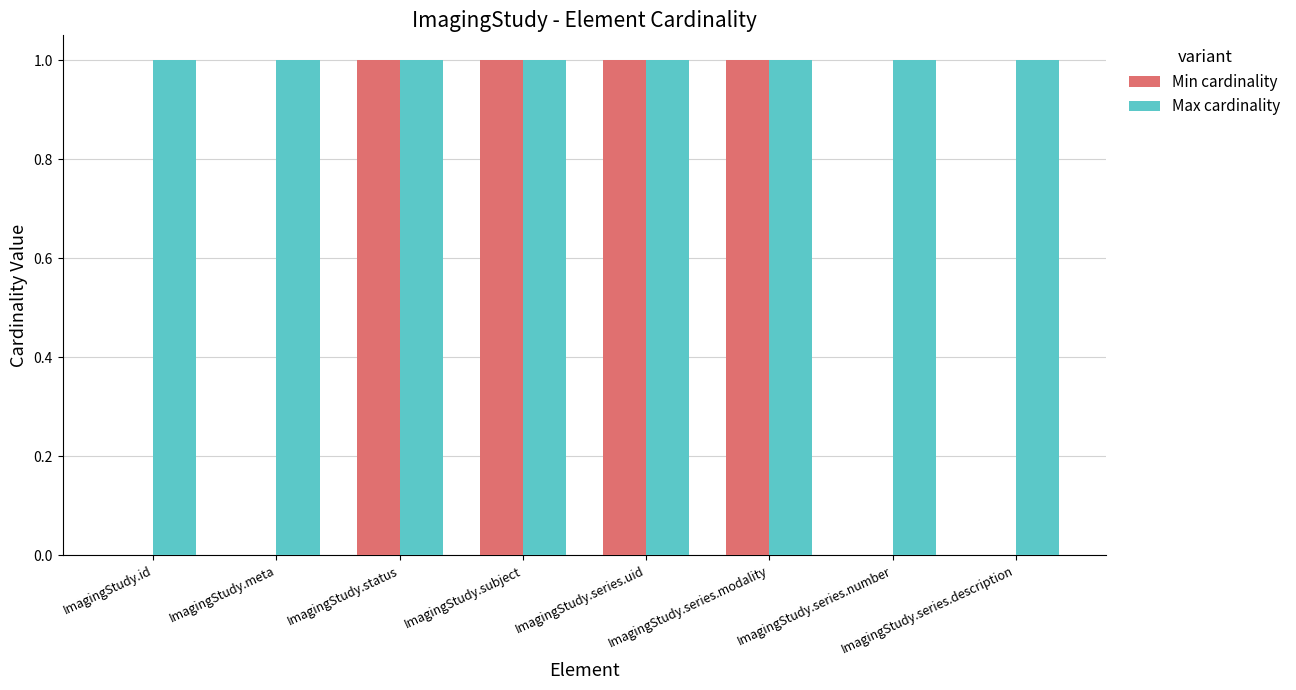

How many groups of bars are there?

8